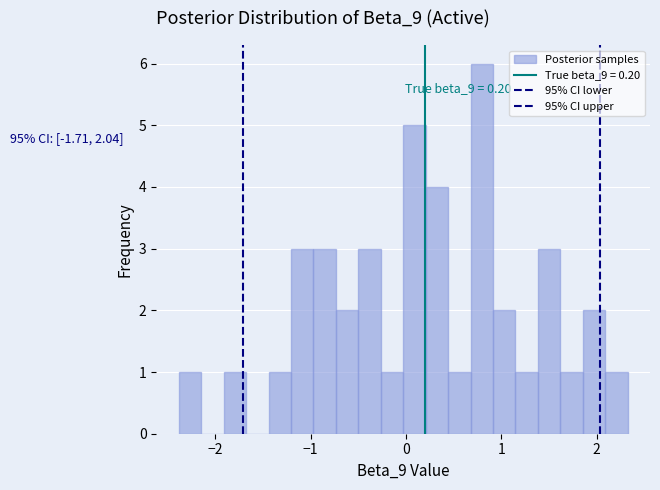

Around what value on the x-axis is the tallest bar? Give the approximate position of its centre, as read against the axis.

0.8